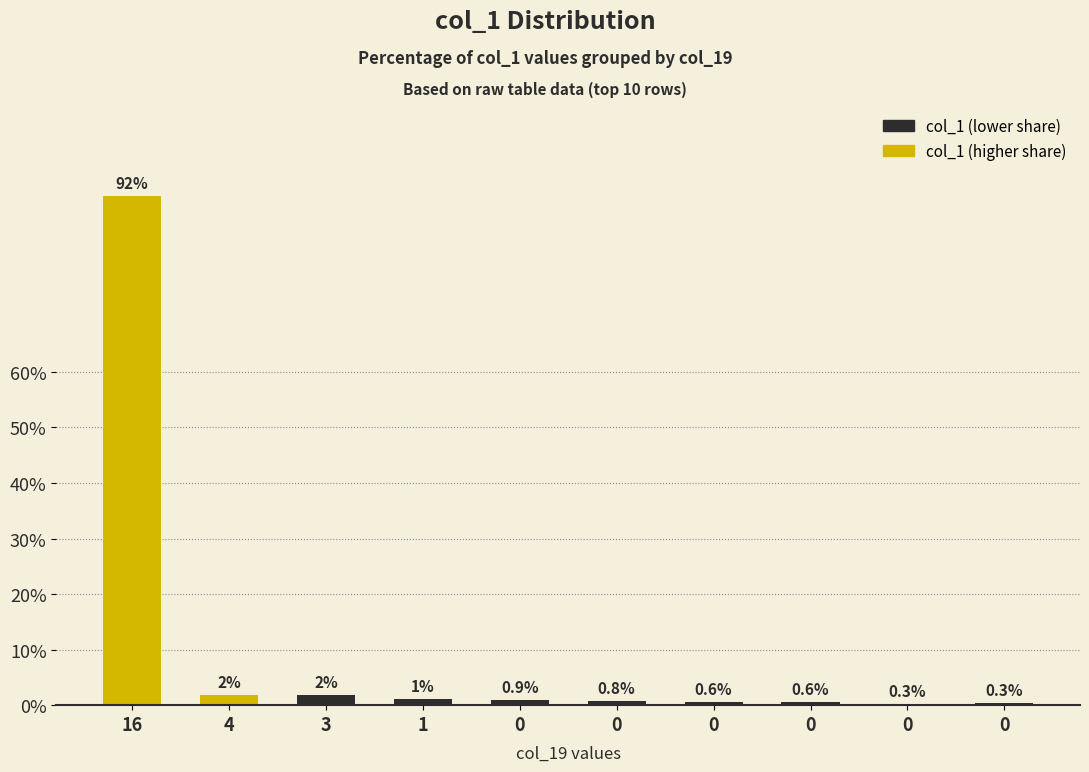

Rank the categories by value from highest to lowest.

16, 4, 3, 1, 0, 0, 0, 0, 0, 0